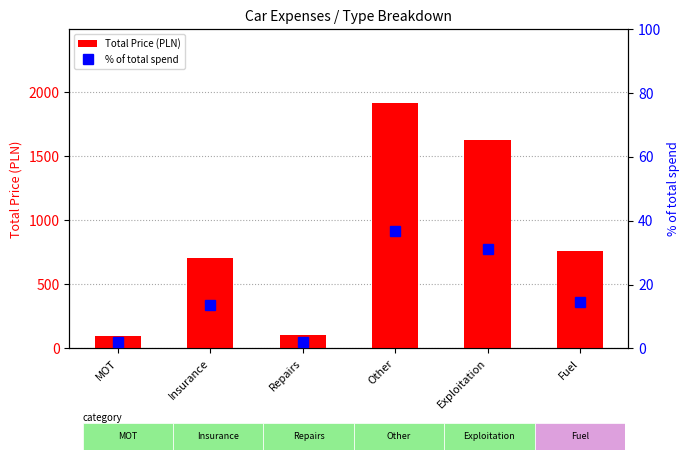

The Total Price (PLN) series shows 583.1 at Other. True or false?

False